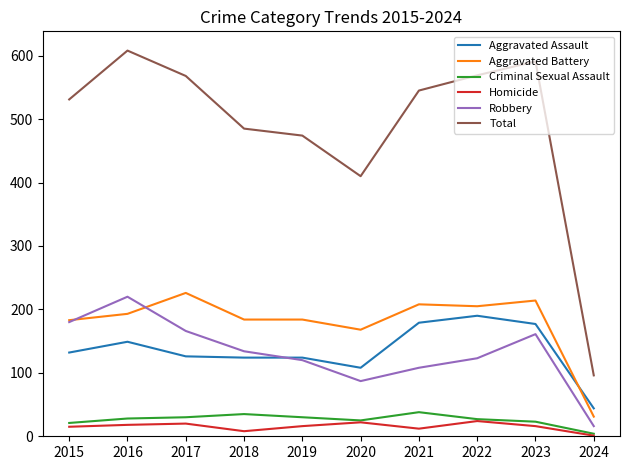

What is the maximum value for Aggravated Battery?

226